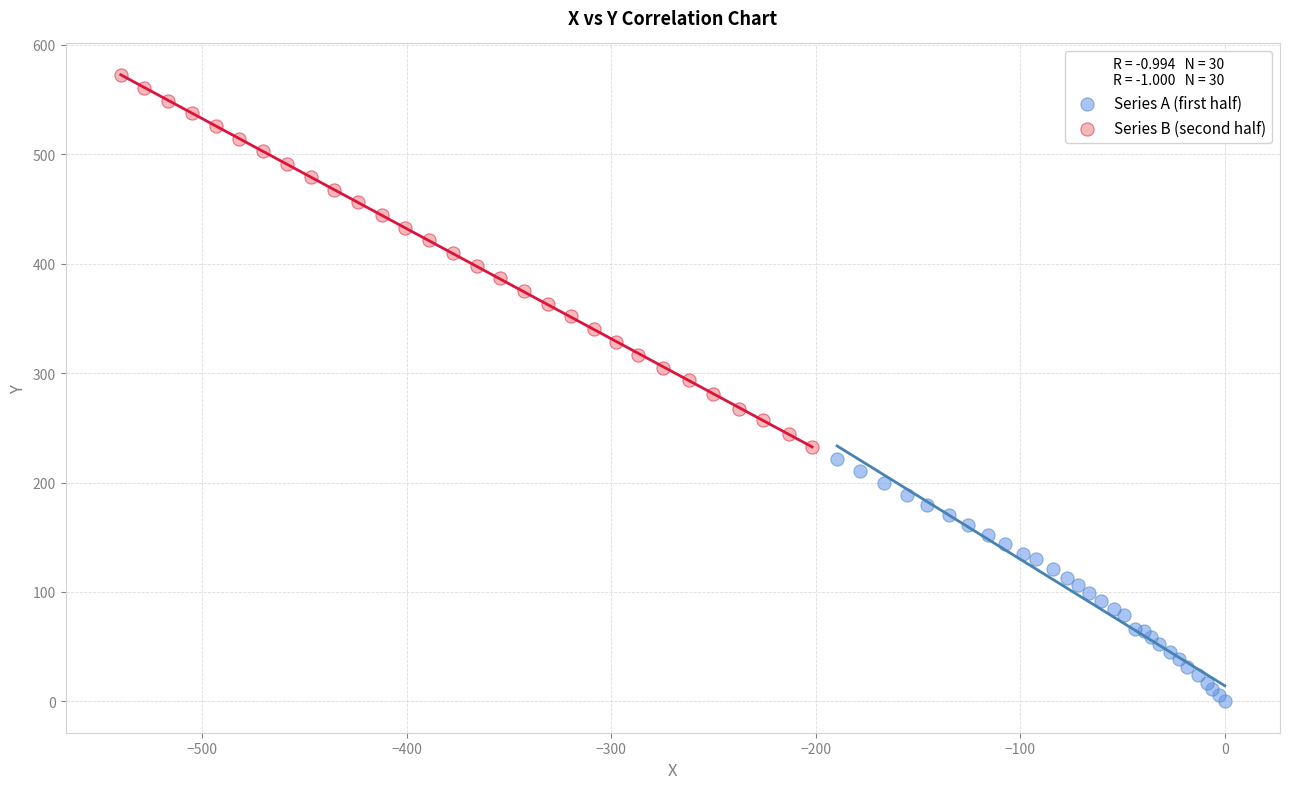

What are all the series names shown in the legend?

Series A (first half), Series B (second half)